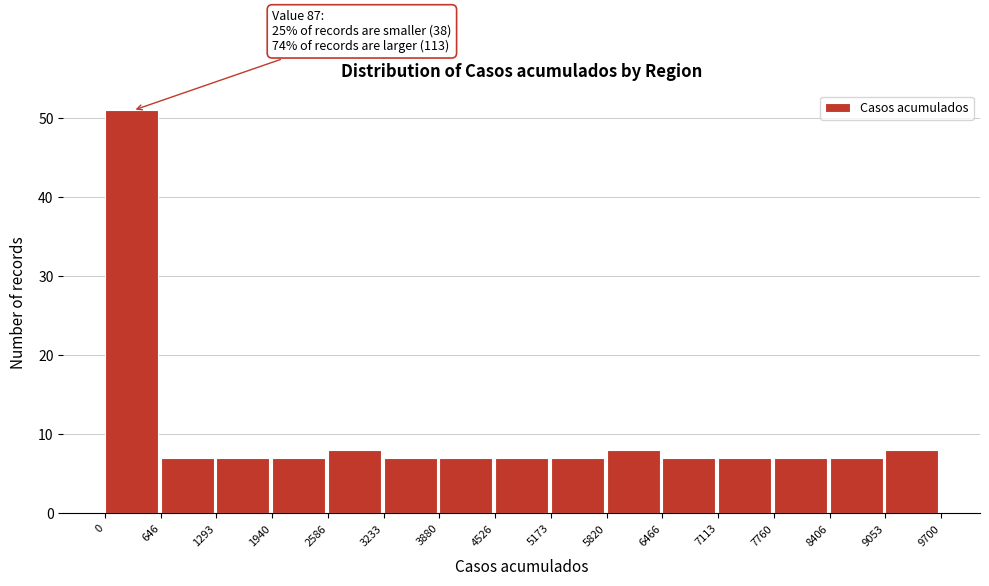

Over which range of the x-axis is the bar tallest?

0 to 646